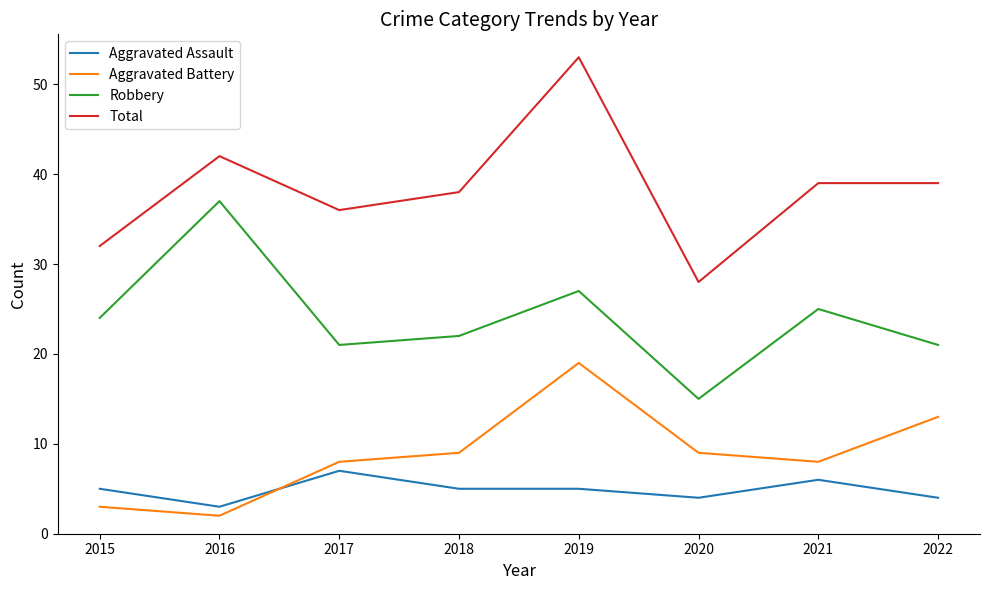

What is the approximate value of Aggravated Battery at 2020?

9